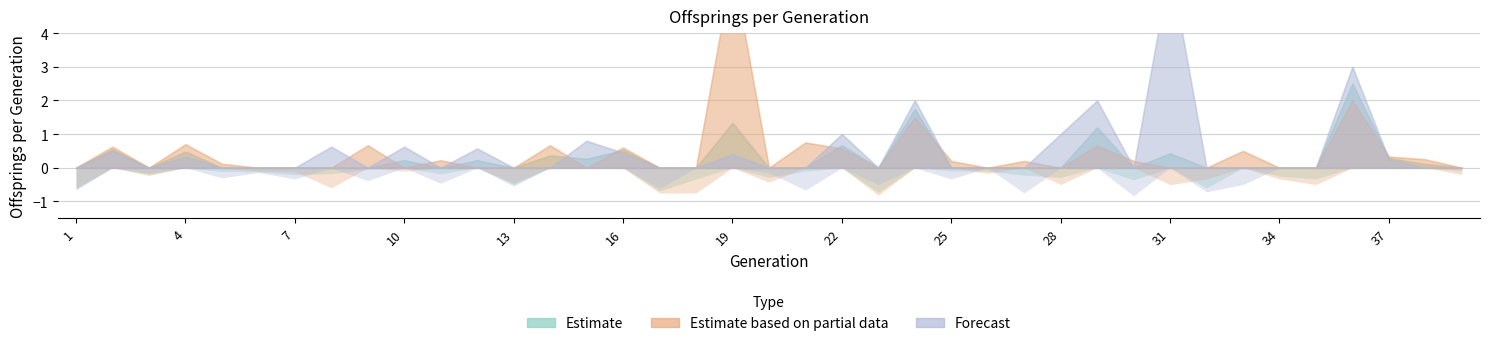

What is the maximum value for male_offsprings_per_generation?

6.0